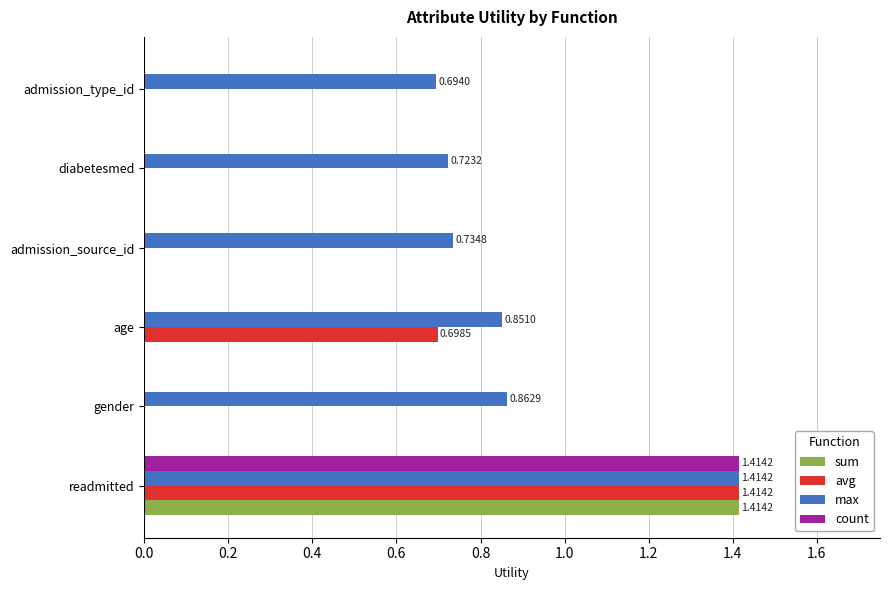

Which series has the largest total across all categories?

max